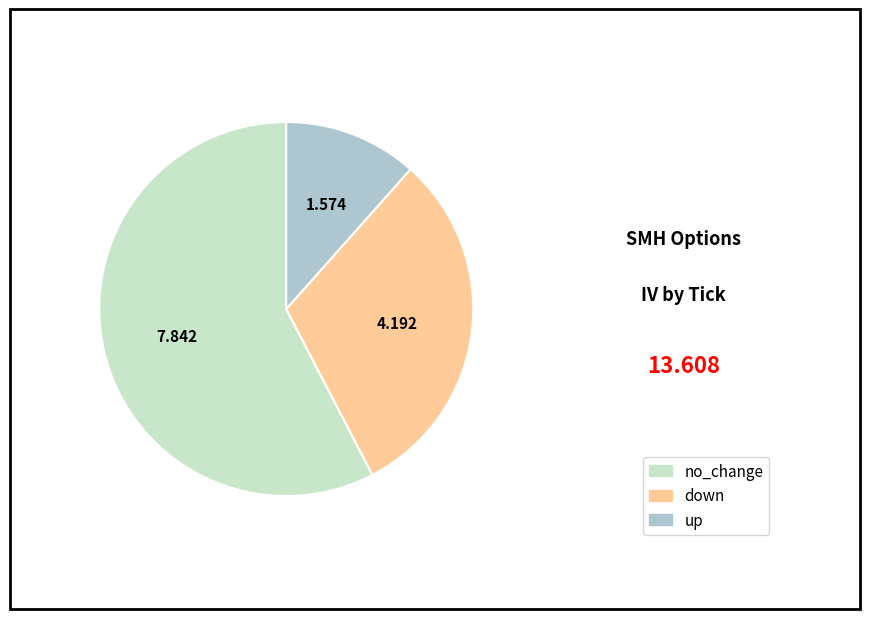

Is there a majority slice in this chart?

Yes